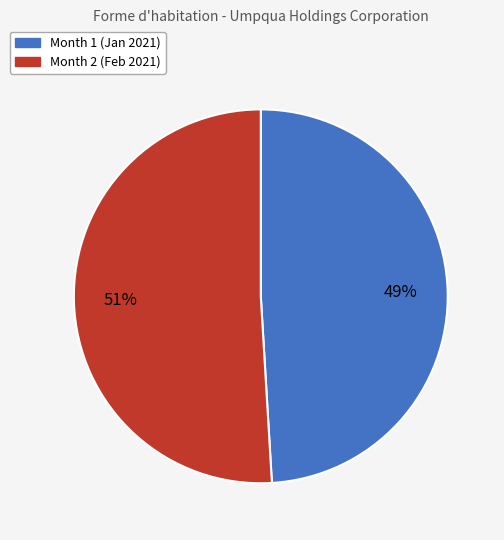

To the nearest percent, what is the difference between the largest and smallest slice percentages?

2%